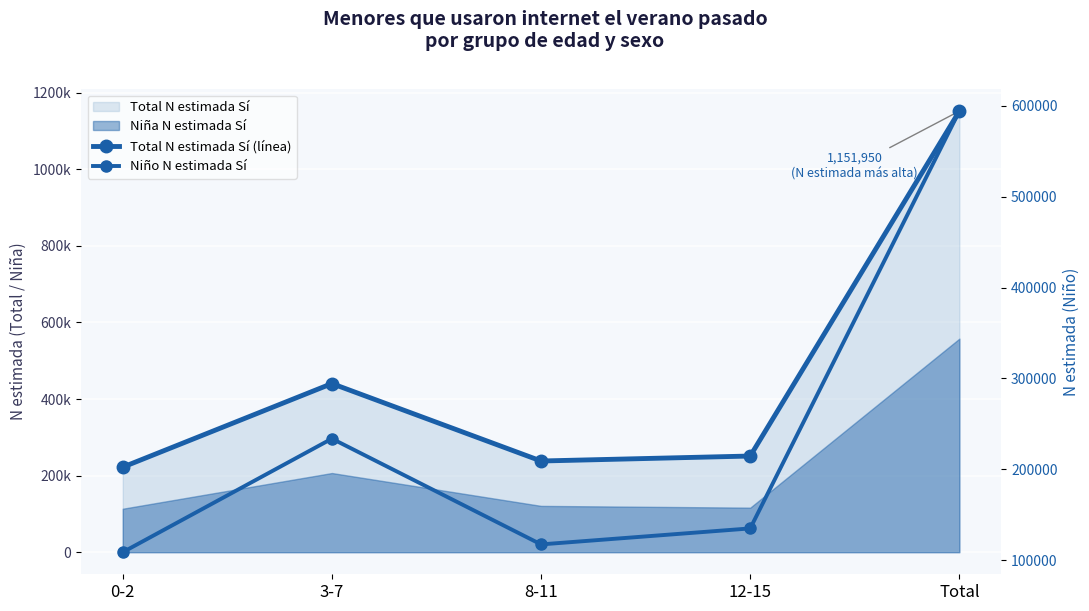

Where is the first local maximum for Niño N estimada Sí?

3-7